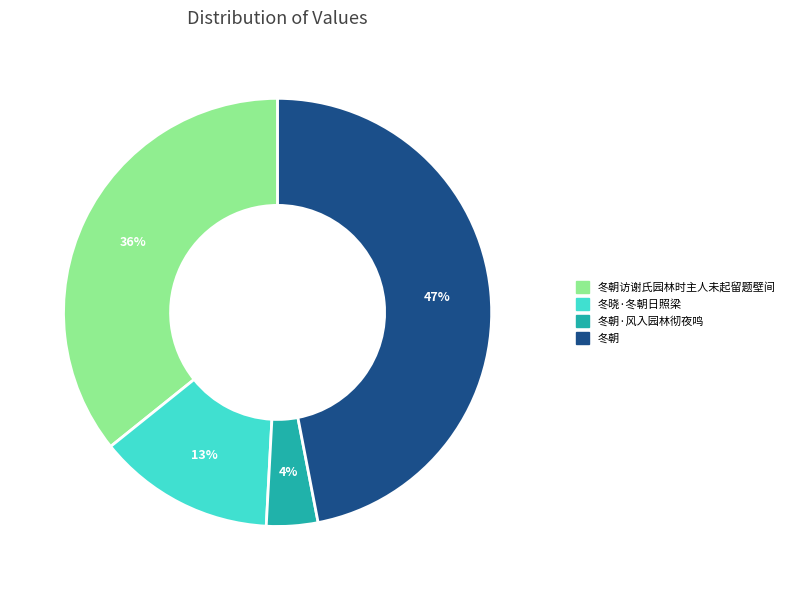

Is there any slice that represents more than half of the pie?

No